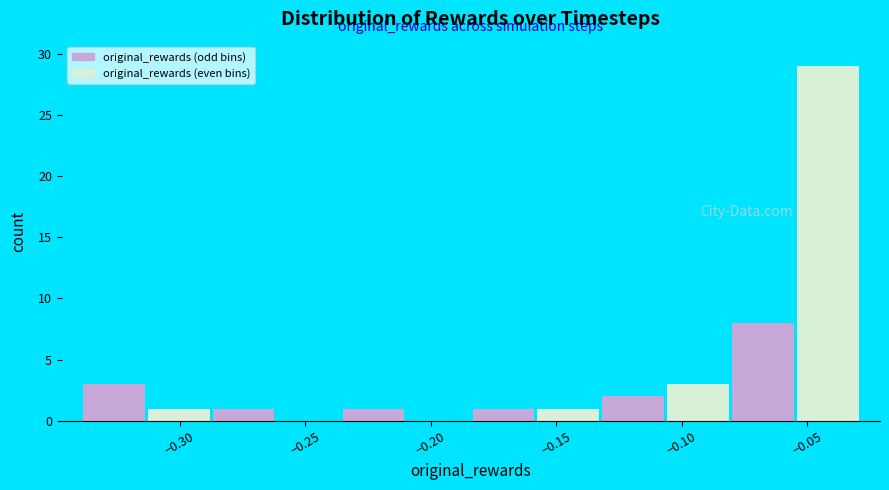

Reading left to right, list every bar in this chart as the range it spans on the x-axis followed by its height. Neither the bar edges nor the heights are printed on the chart, so give them approximately, as read against the axes.

-0.340 to -0.315: 3
-0.315 to -0.285: 1
-0.285 to -0.260: 1
-0.260 to -0.235: 0
-0.235 to -0.210: 1
-0.210 to -0.185: 0
-0.185 to -0.160: 1
-0.160 to -0.130: 1
-0.130 to -0.105: 2
-0.105 to -0.080: 3
-0.080 to -0.055: 8
-0.055 to -0.030: 29